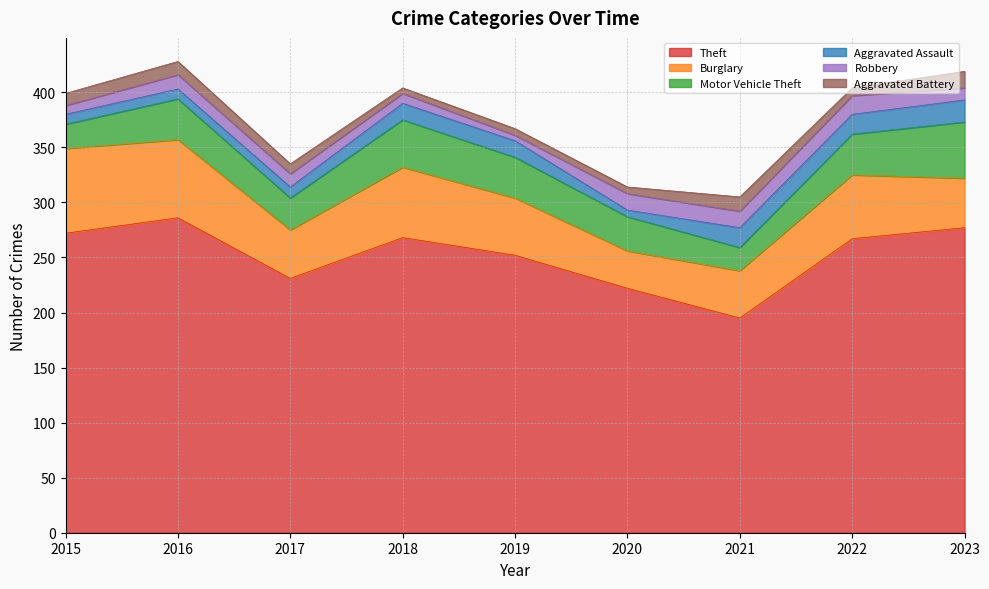

How many data points in Motor Vehicle Theft are less than 37?

4